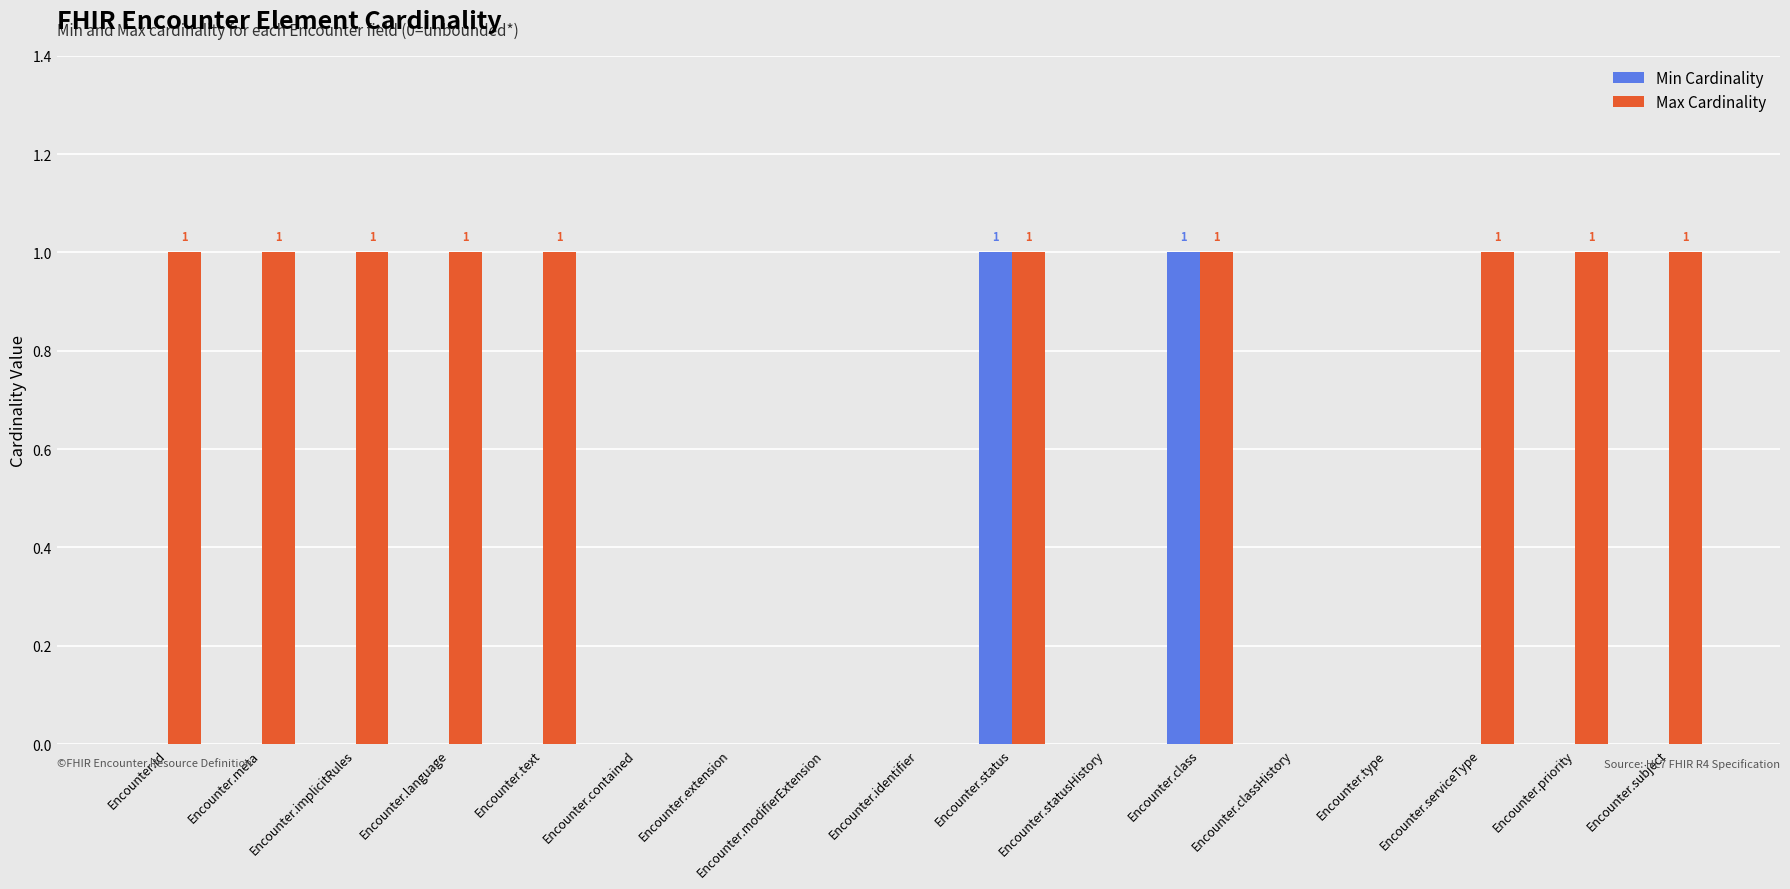

Does the chart contain stacked bars?

No